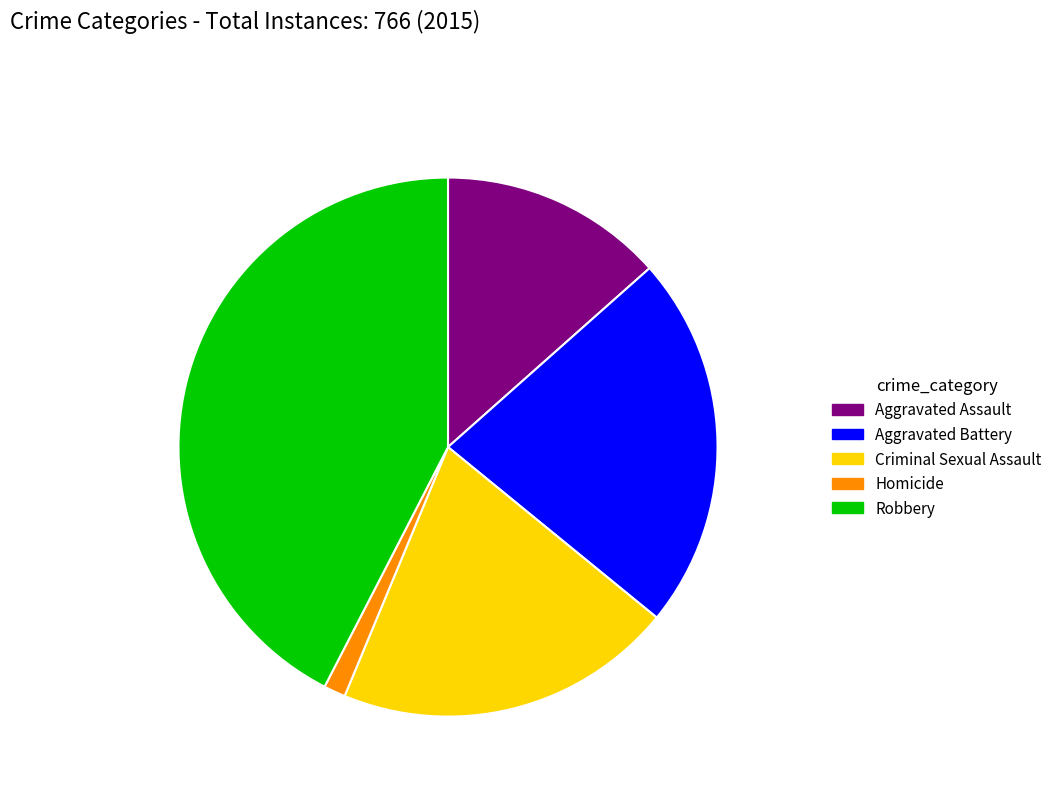

What is the ratio of the value at Aggravated Battery to the value at Robbery?

0.5